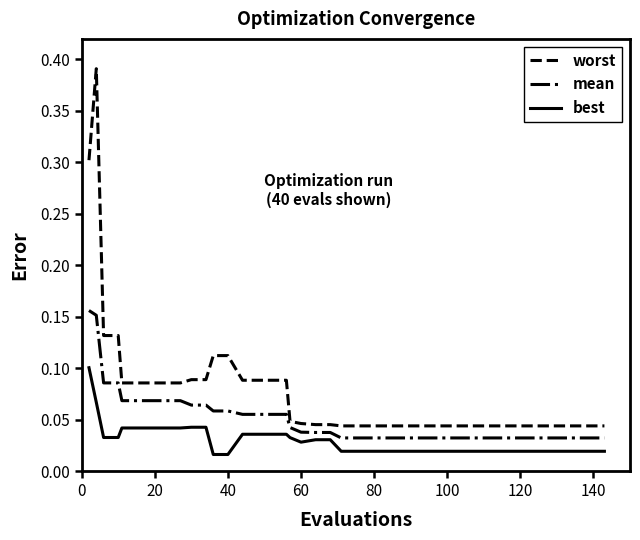

Which series has the largest total across all categories?

worst